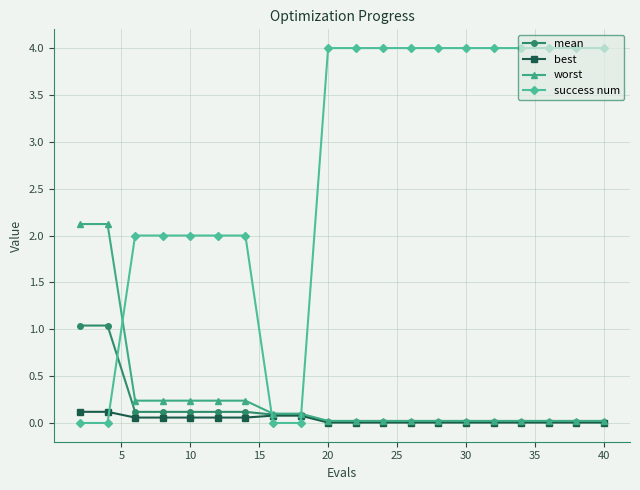

Which series ends up on top after the final intersection of success num and best?

success num